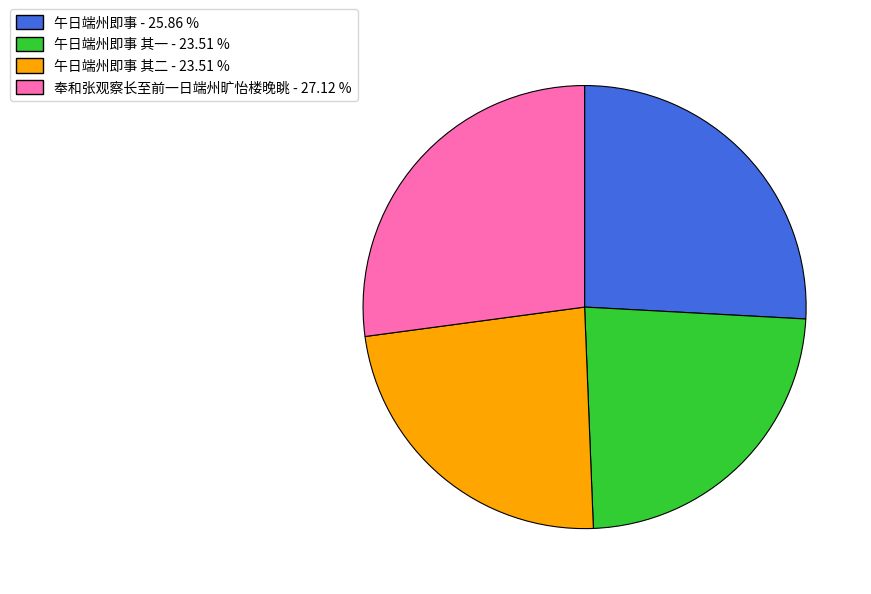

Does any single category account for the majority?

No